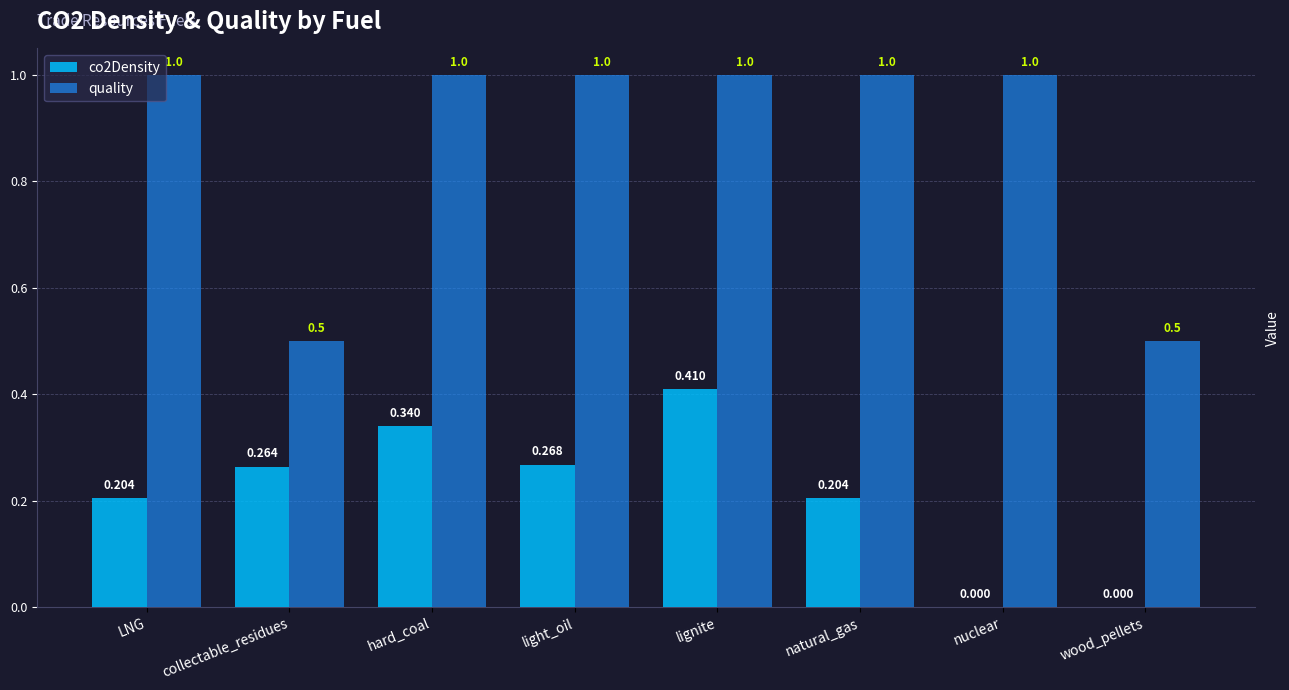

What is the sum of all quality values?

7.0